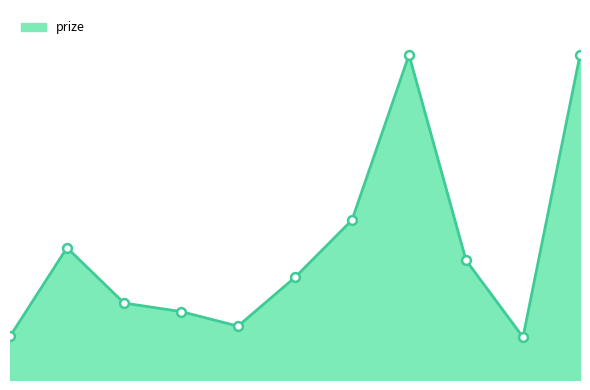

What is the change in value from whisky to liquor?

+50.0